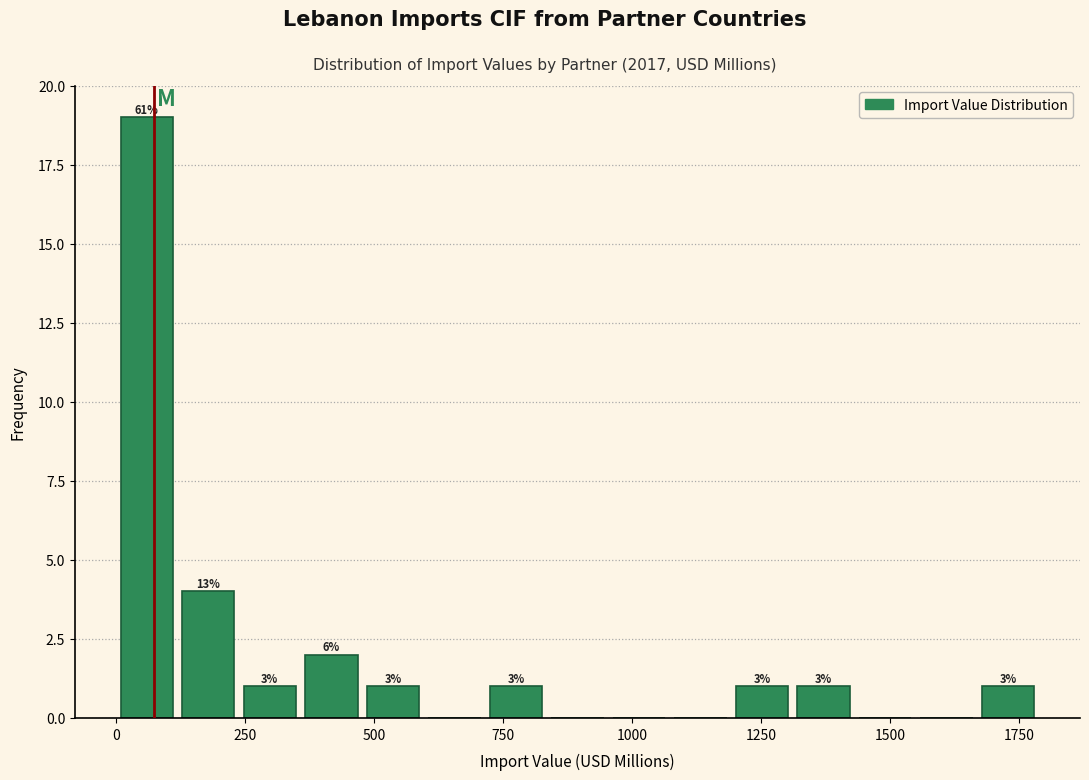

Read against the x-axis, roughly where is the centre of the tallest bar?

50